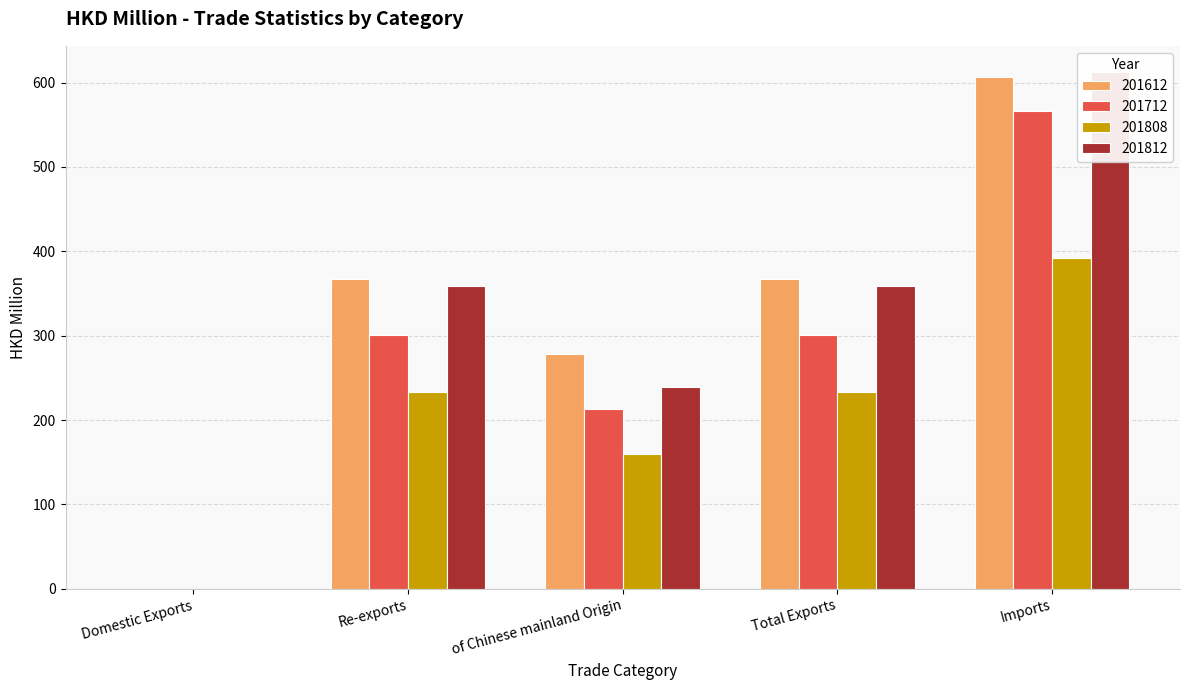

What is the maximum value for 201612?

607.1